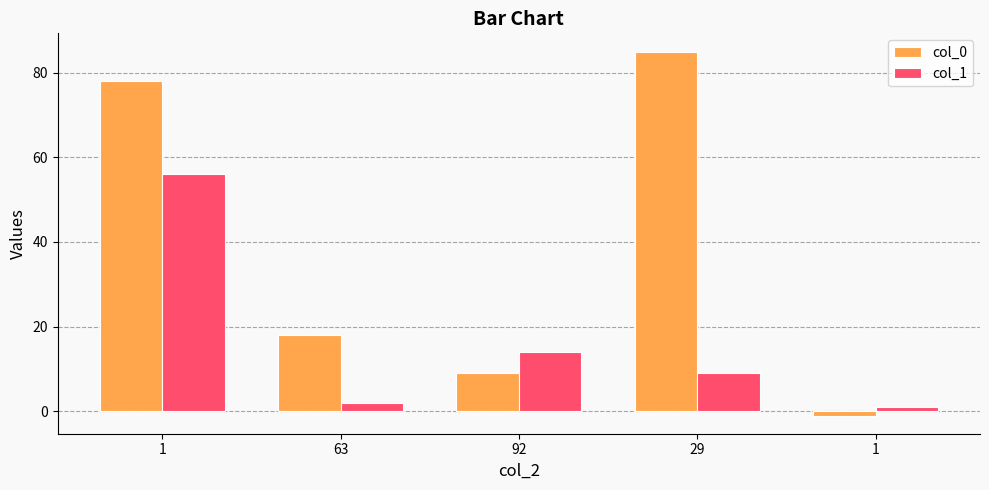

Does the chart contain stacked bars?

No